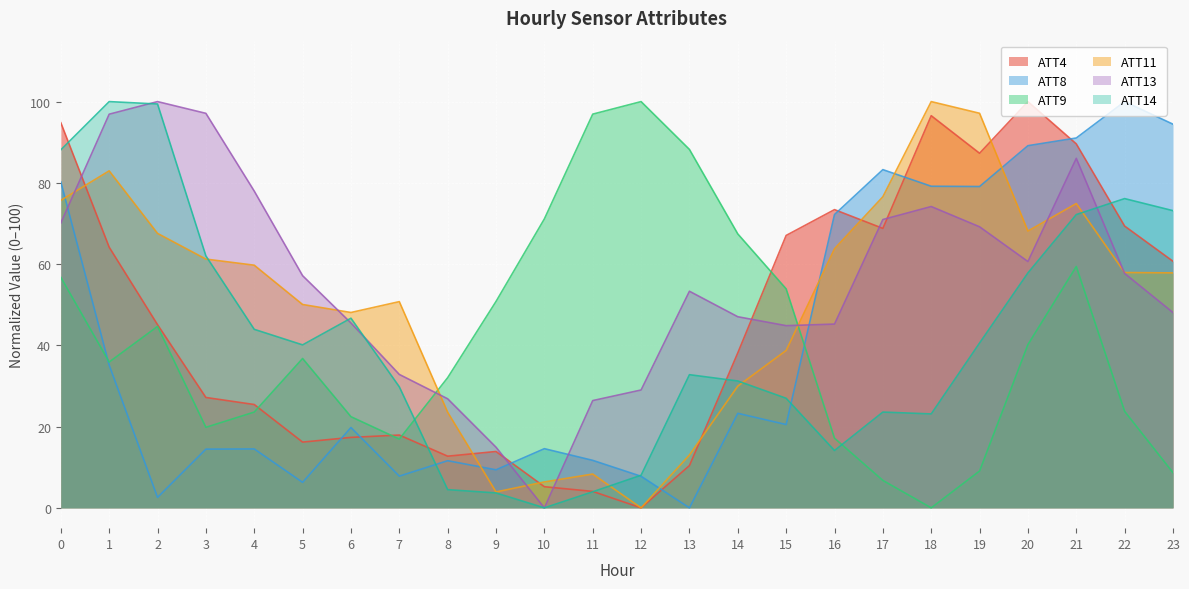

Read the ATT13 value at 11.

26.4